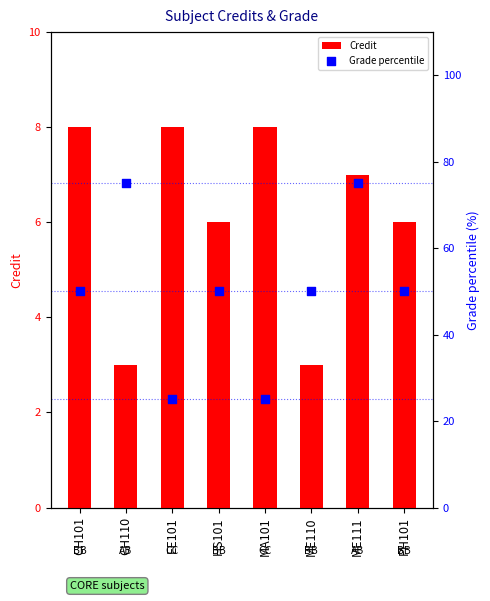

Which series has the largest total across all categories?

Grade percentile